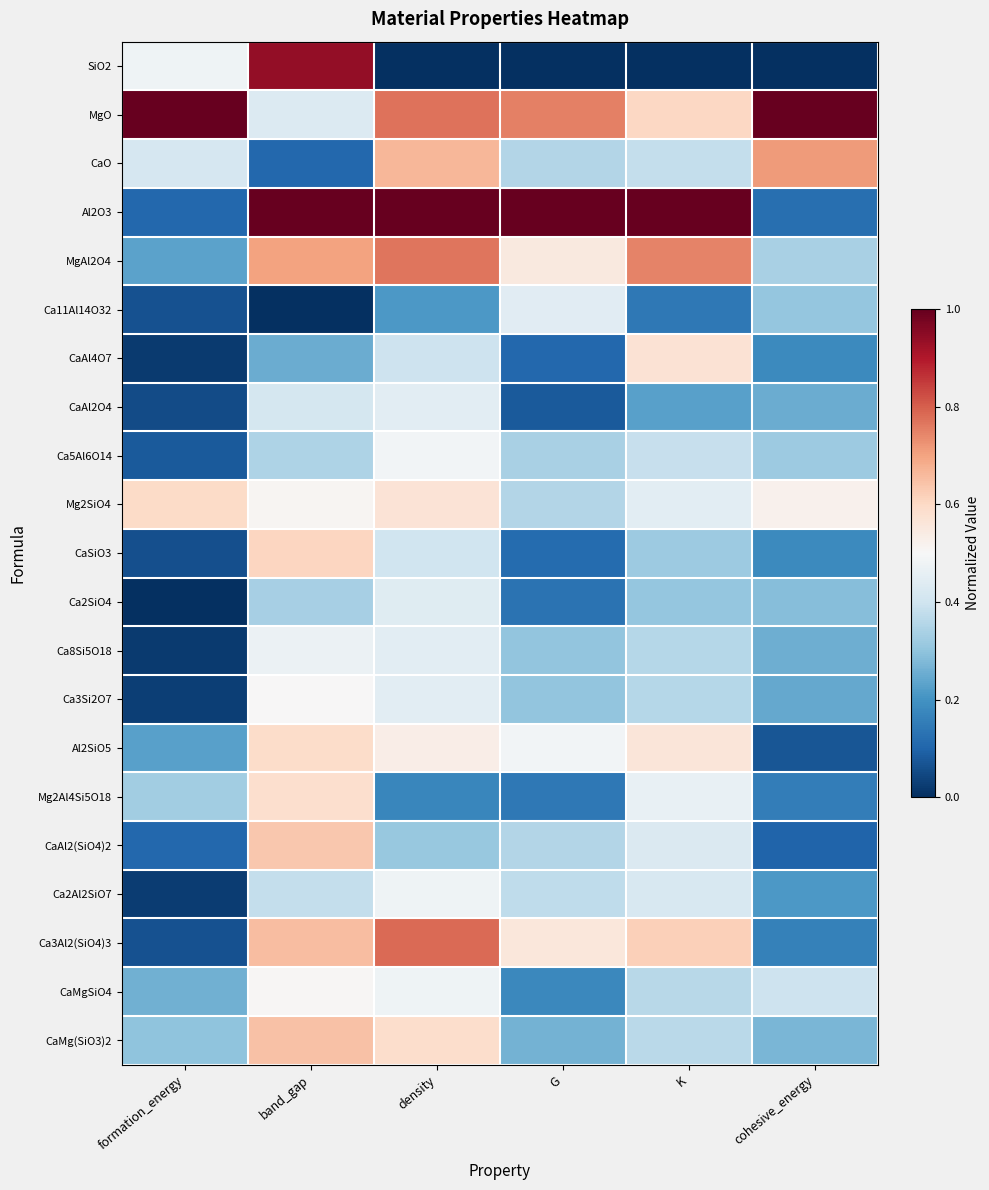

Count the number of data series in this chart.

21